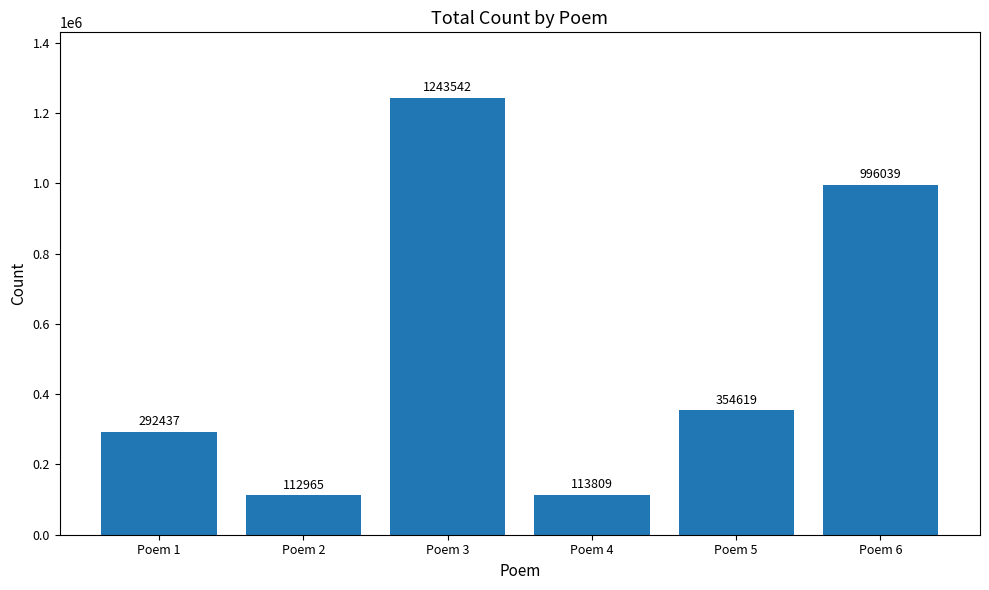

Which has a higher value, Poem 6 or Poem 1?

Poem 6